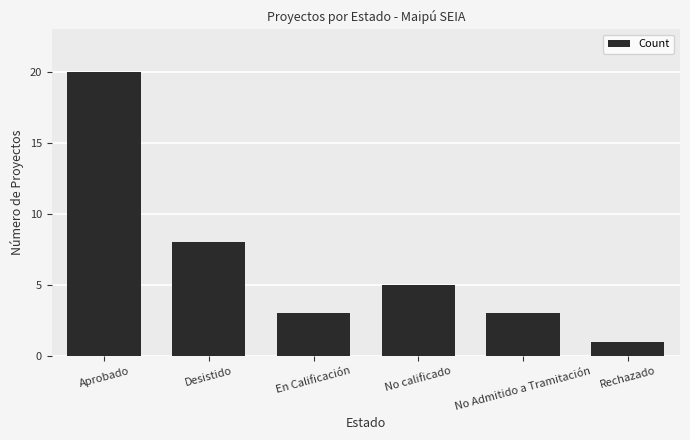

What is the label of the 5th bar from the right?

Desistido